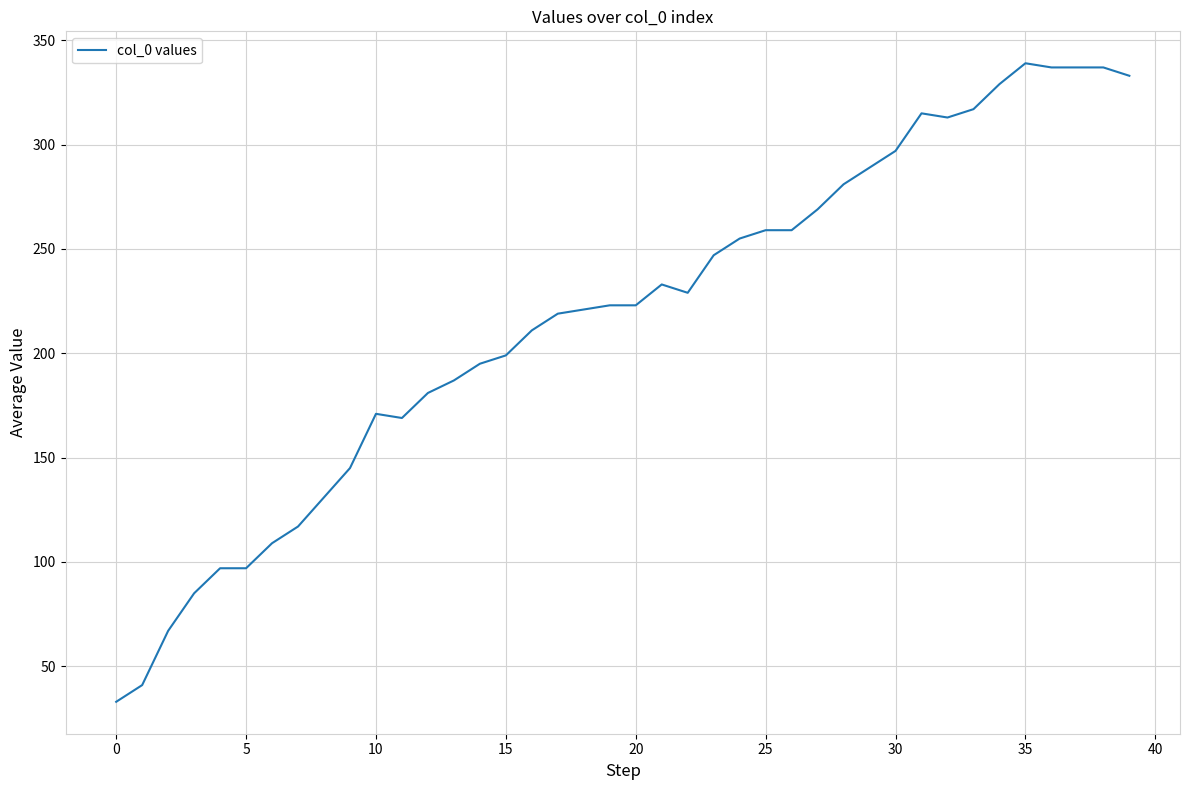

What is the sum of all values?

8696